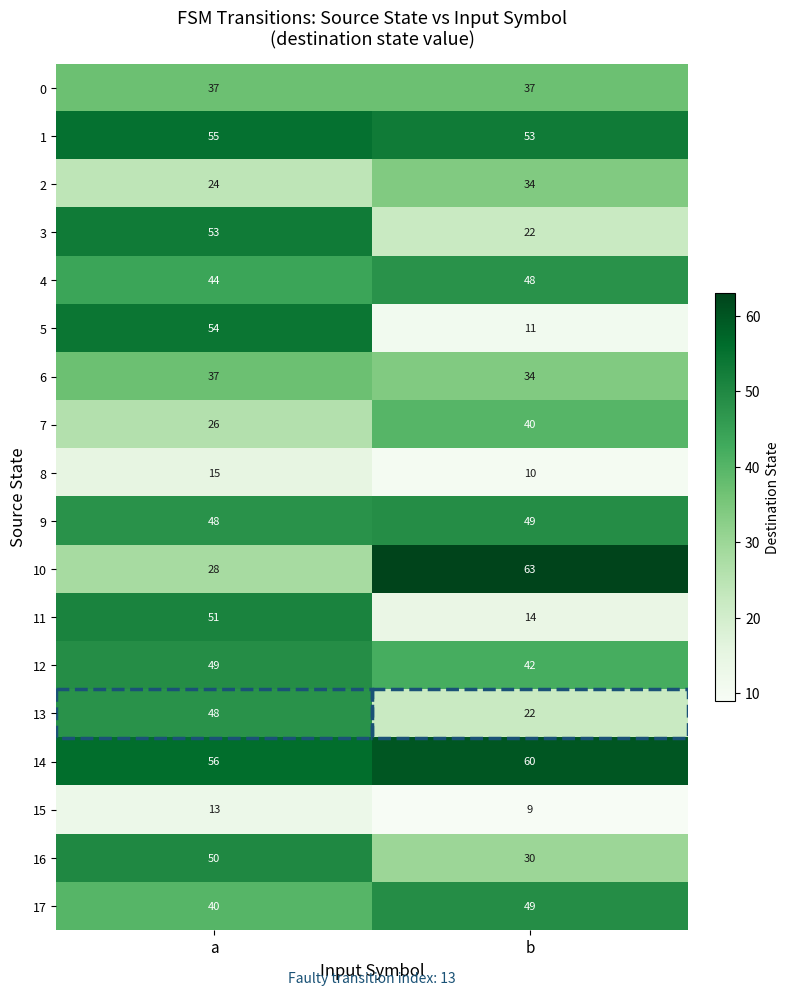

Rank the categories by 8 value from lowest to highest.

b, a